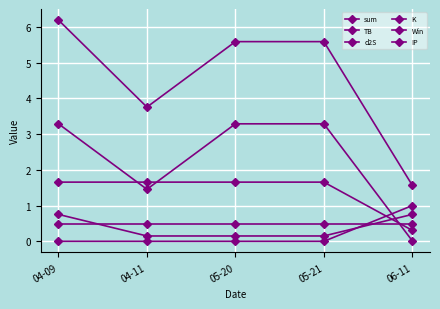

List the labels in order of TB value, largest first.

04-09, 05-20, 05-21, 04-11, 06-11